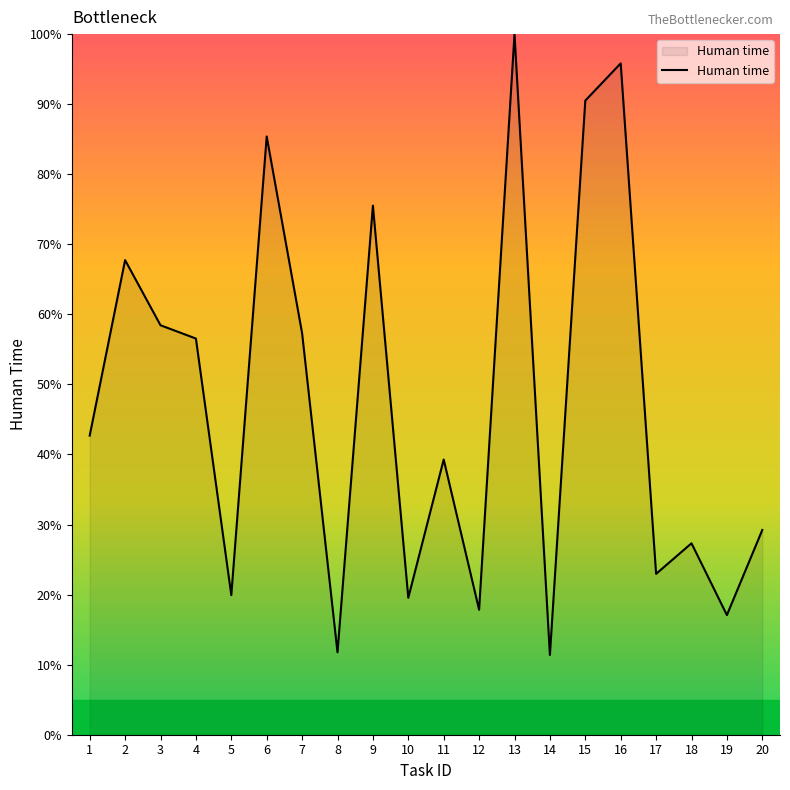

What is the change in value from 2 to 10?

-48.2